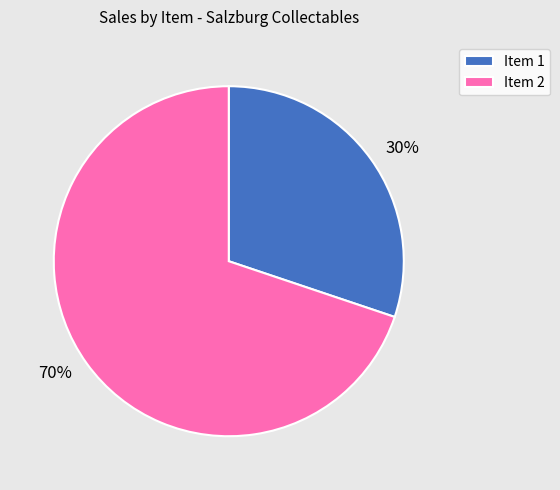

Rank the categories by value from highest to lowest.

Item 2, Item 1